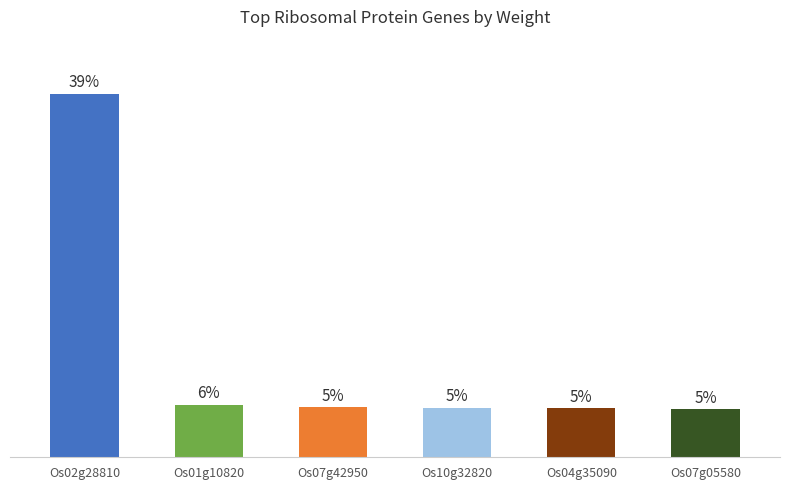

Are the bars horizontal?

No